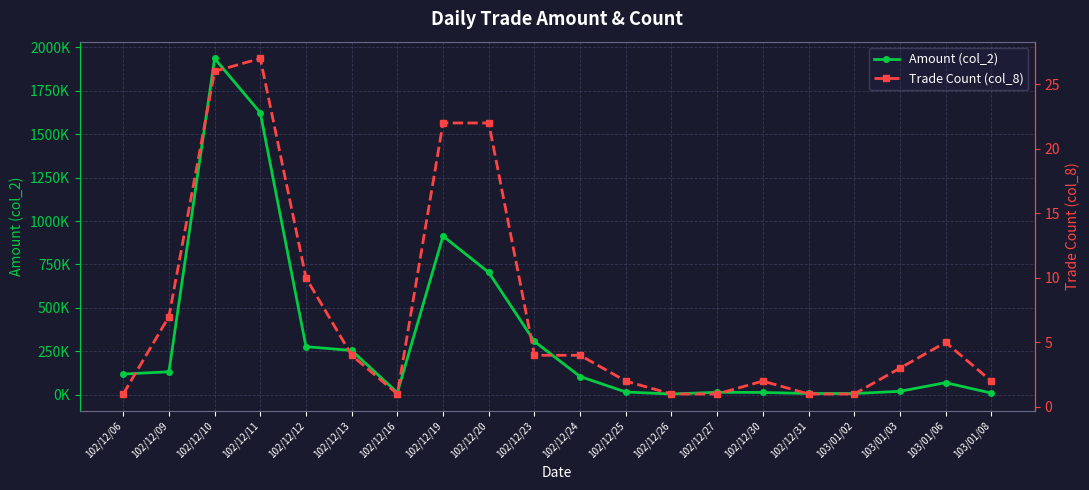

Which series has the largest total across all categories?

Amount (col_2)